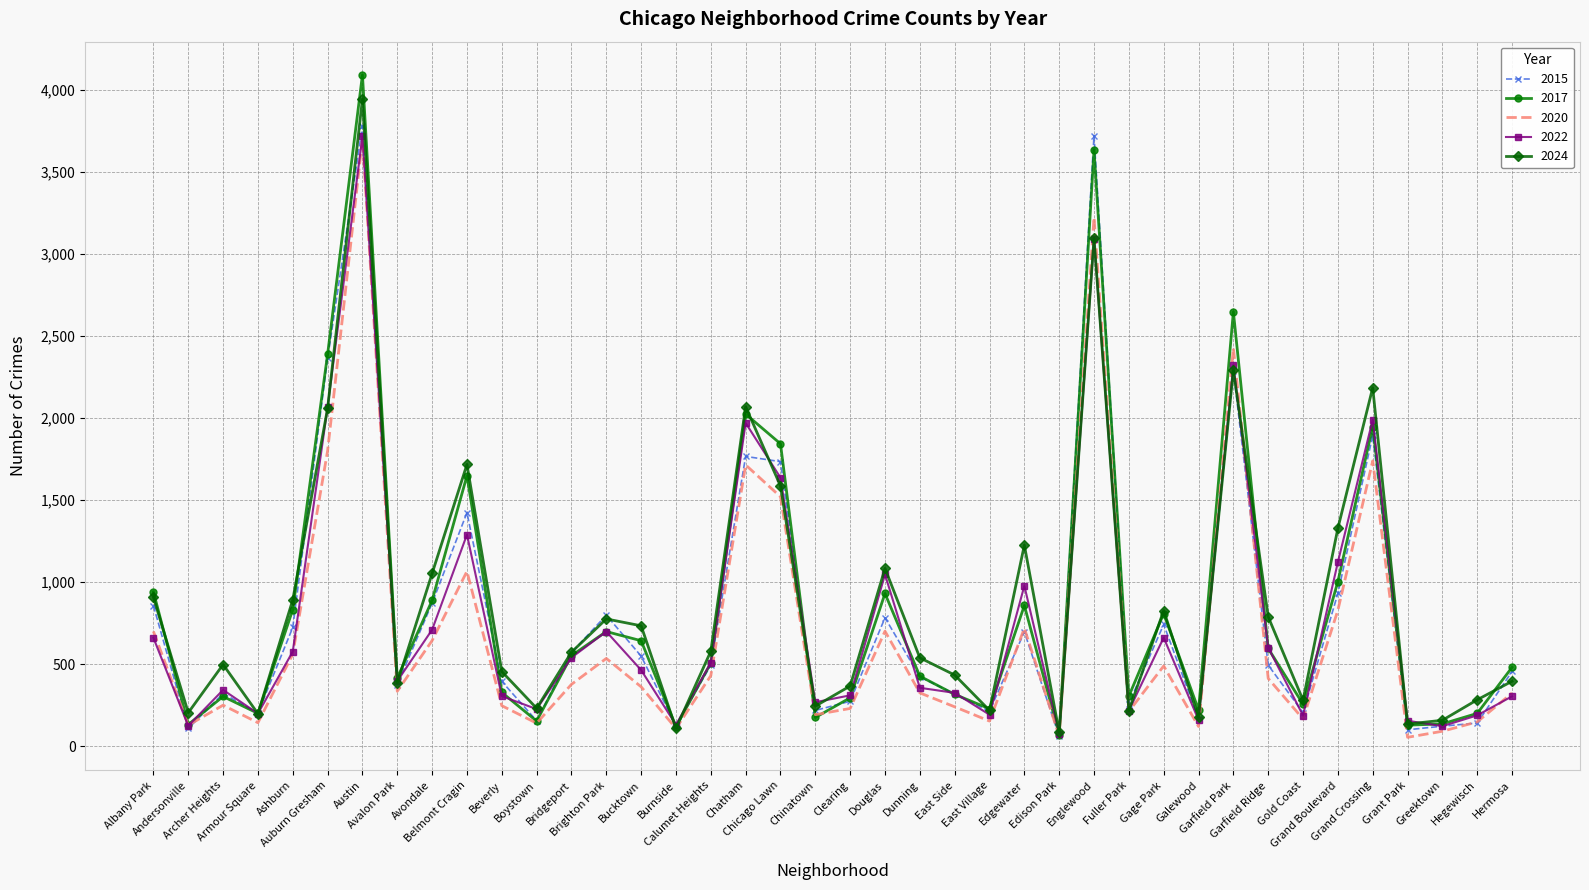

What are all the series names shown in the legend?

2015, 2017, 2020, 2022, 2024